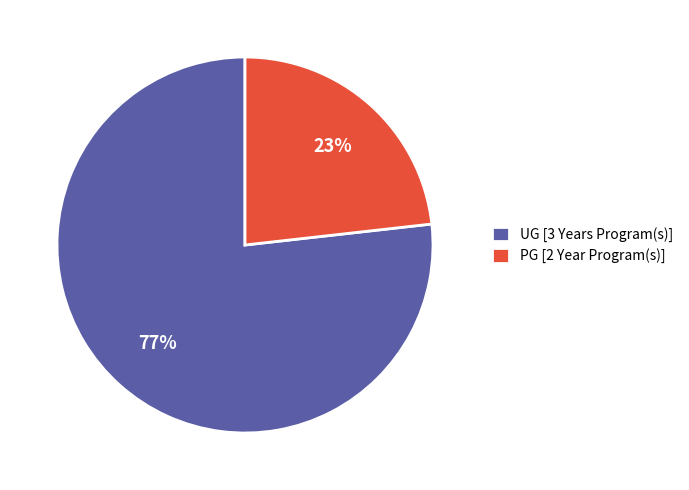

Count the number of slices in the pie.

2